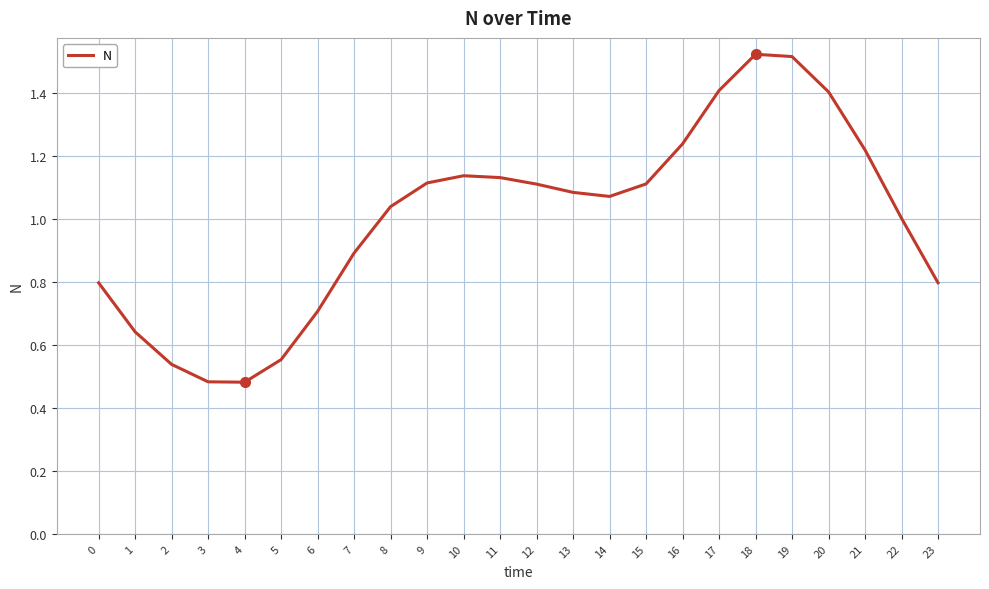

What is the change in value from 2 to 6?

+0.2